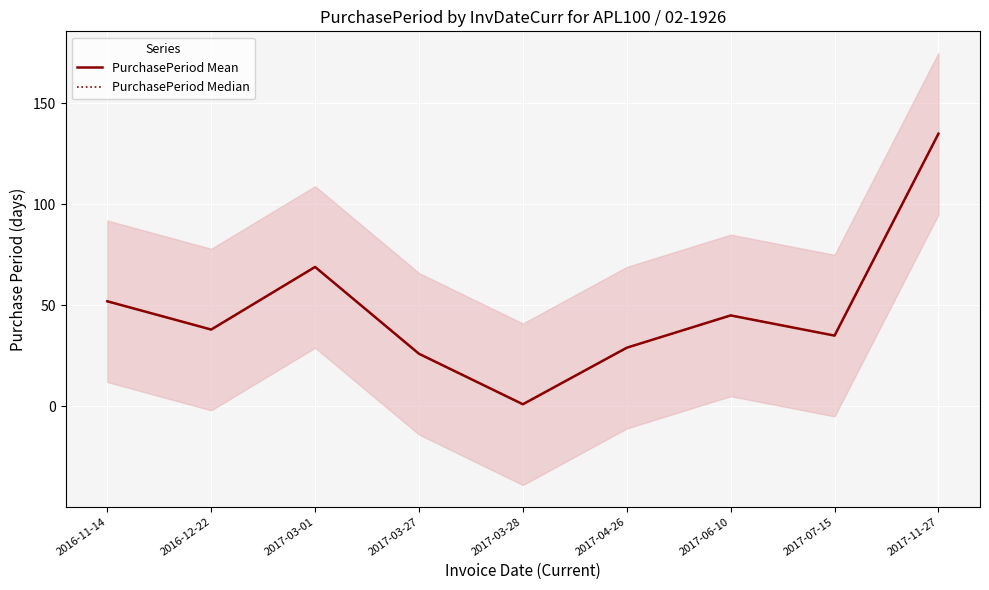

Reading left to right, list all the values displayed in this chart.

PurchasePeriod Mean: 52	38	69	26	1	29	45	35	135
PurchasePeriod Median: 52	38	69	26	1	29	45	35	135